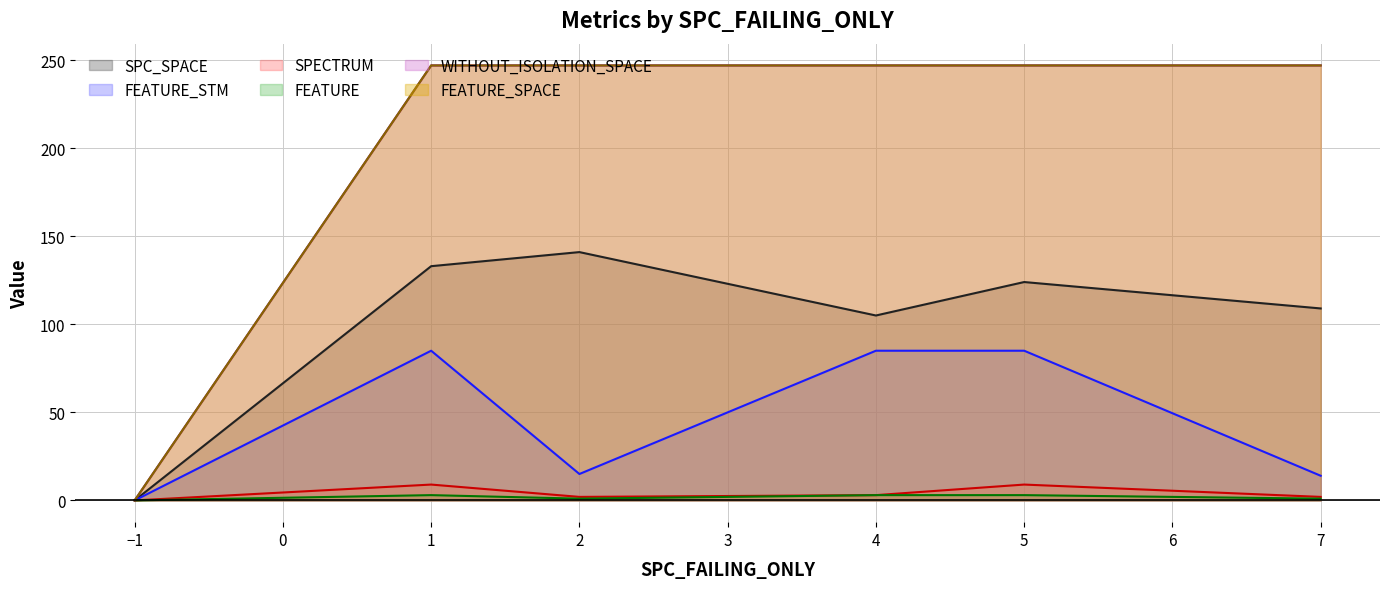

What is the sum of all FEATURE_STM values?

284